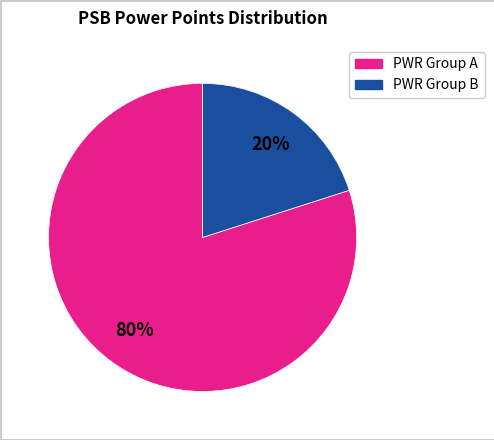

Is there a majority slice in this chart?

Yes